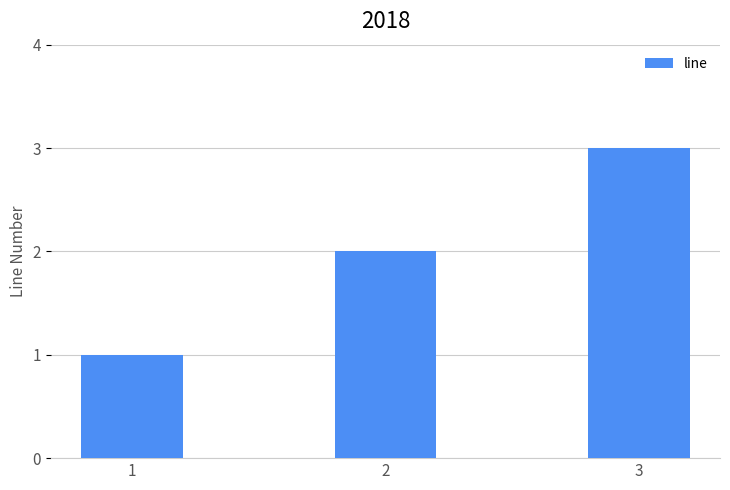

Is it true that the value at 1 is 0?

False